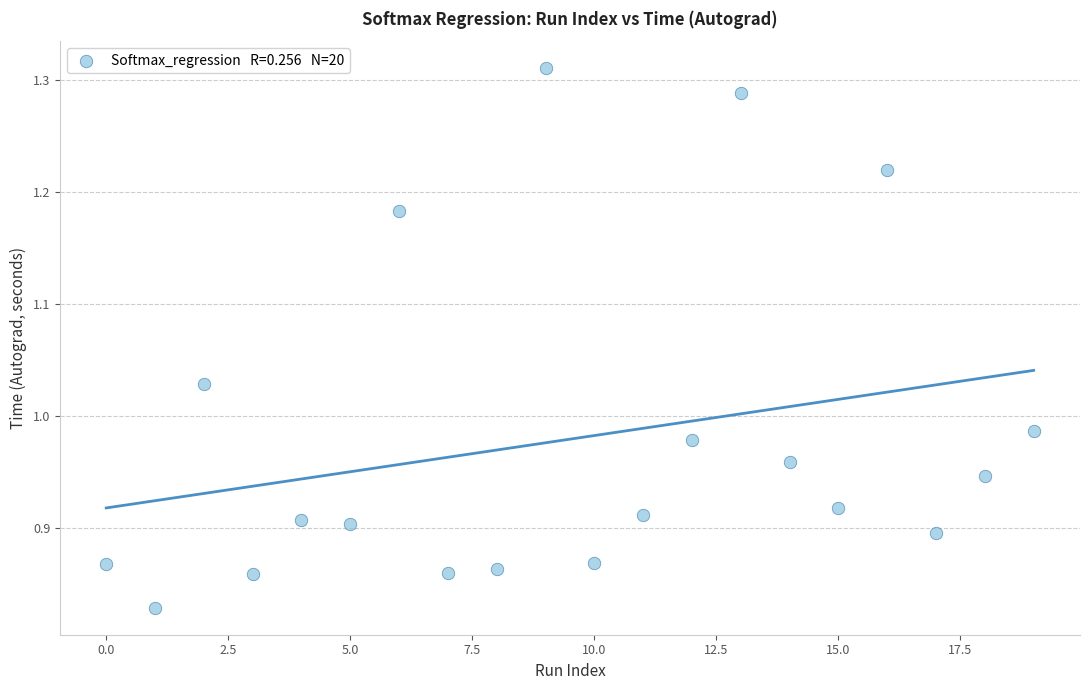

How many data points are displayed?

20